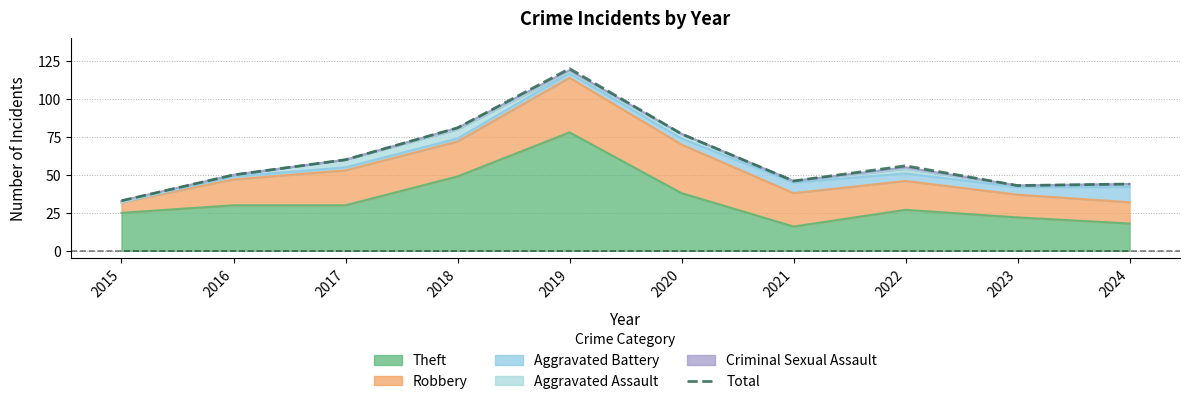

Reading left to right, list all the values displayed in this chart.

2015=33	2016=50	2017=60	2018=81	2019=120	2020=77	2021=46	2022=56	2023=43	2024=44